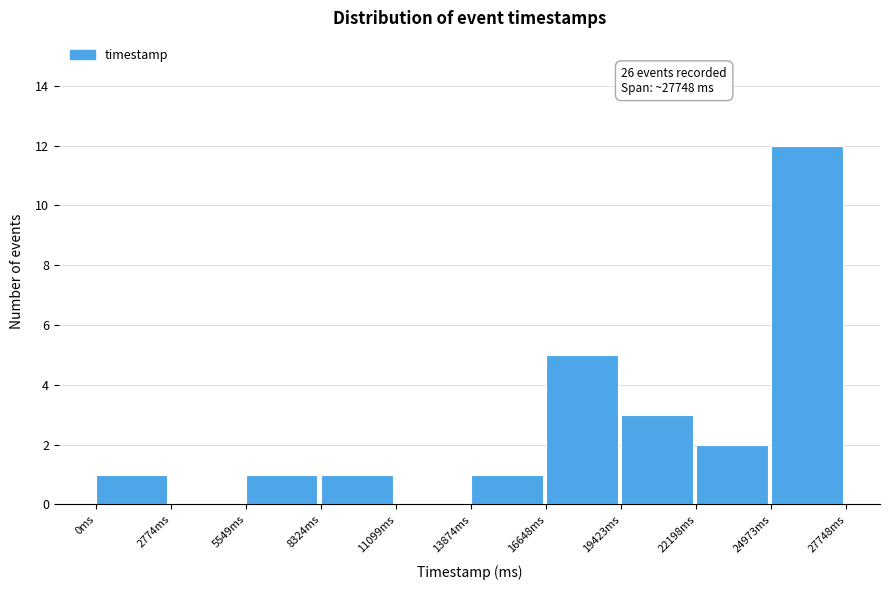

Which range on the x-axis has the tallest bar?

25000 to 27500